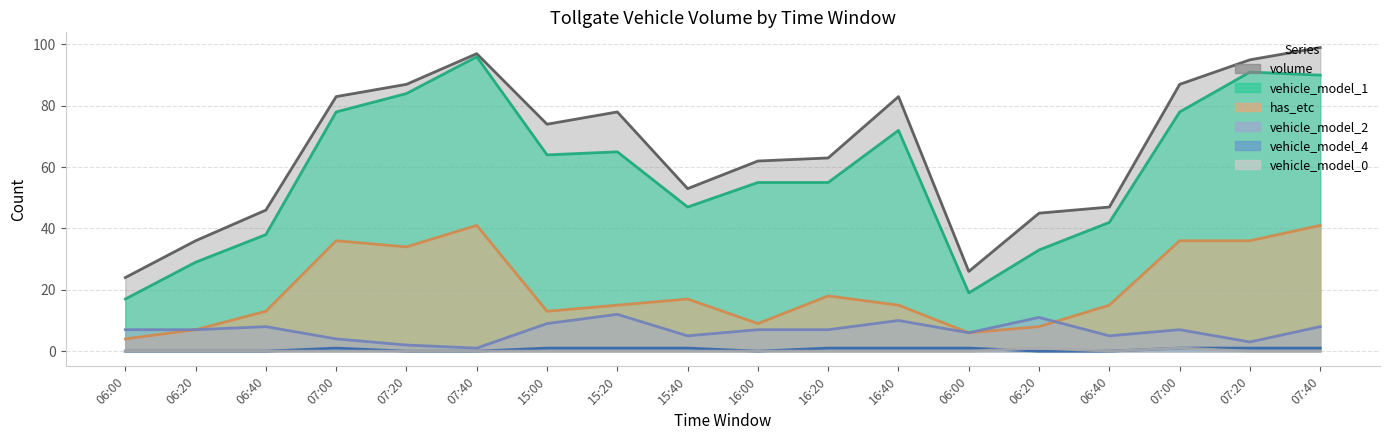

How many lines are shown in the chart?

6